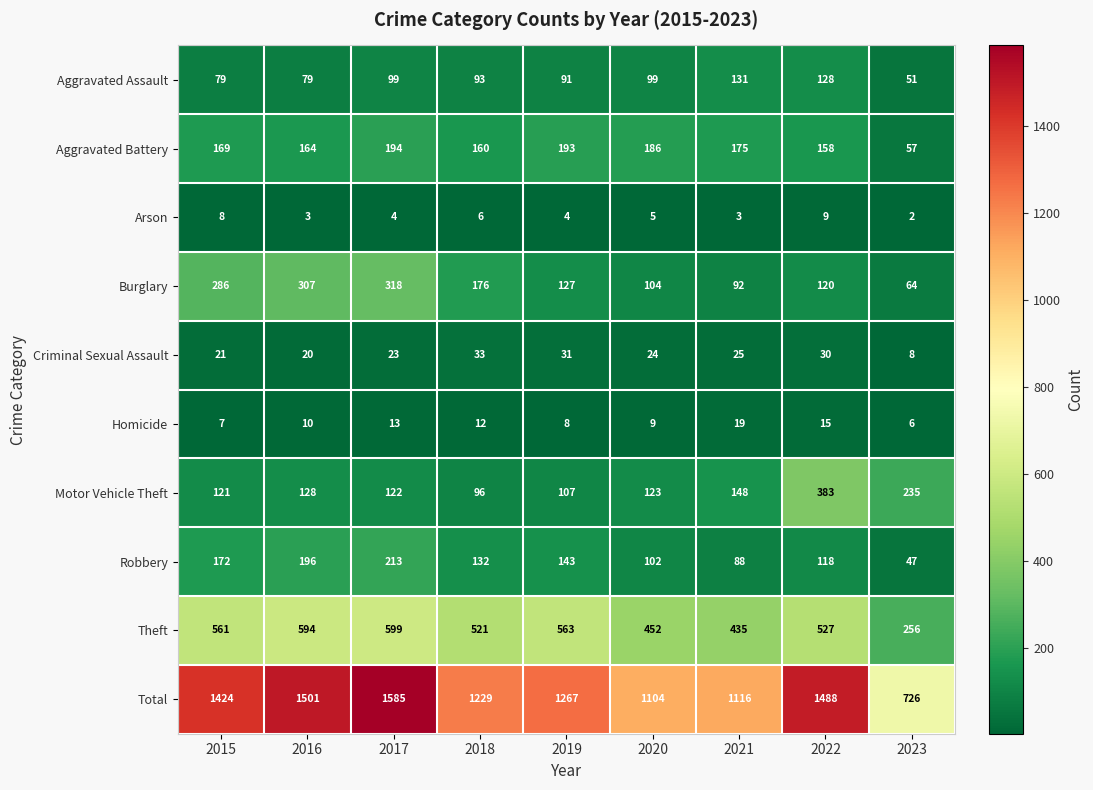

What is the average value of the Burglary series?

177